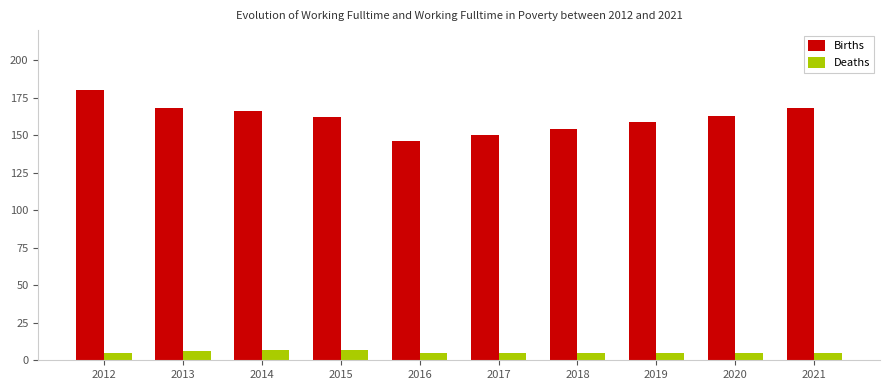

What is the lowest value of the Deaths series?

5